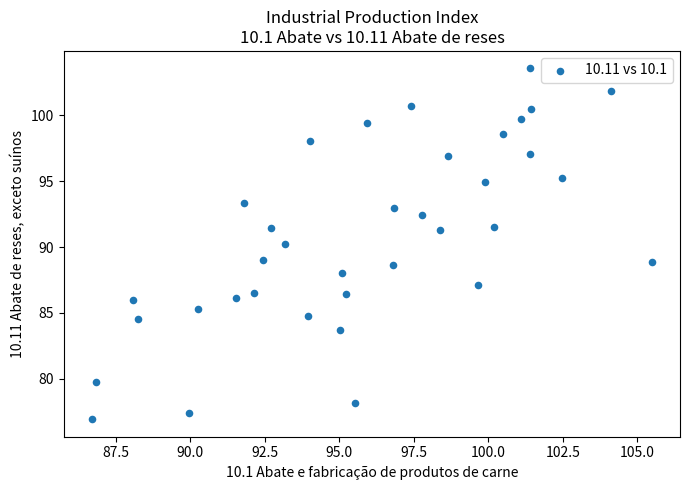

What is the range of X values (max minus min)?

18.8